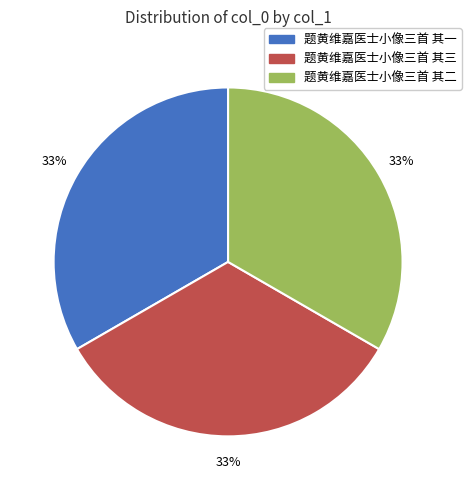

Count the number of slices in the pie.

3